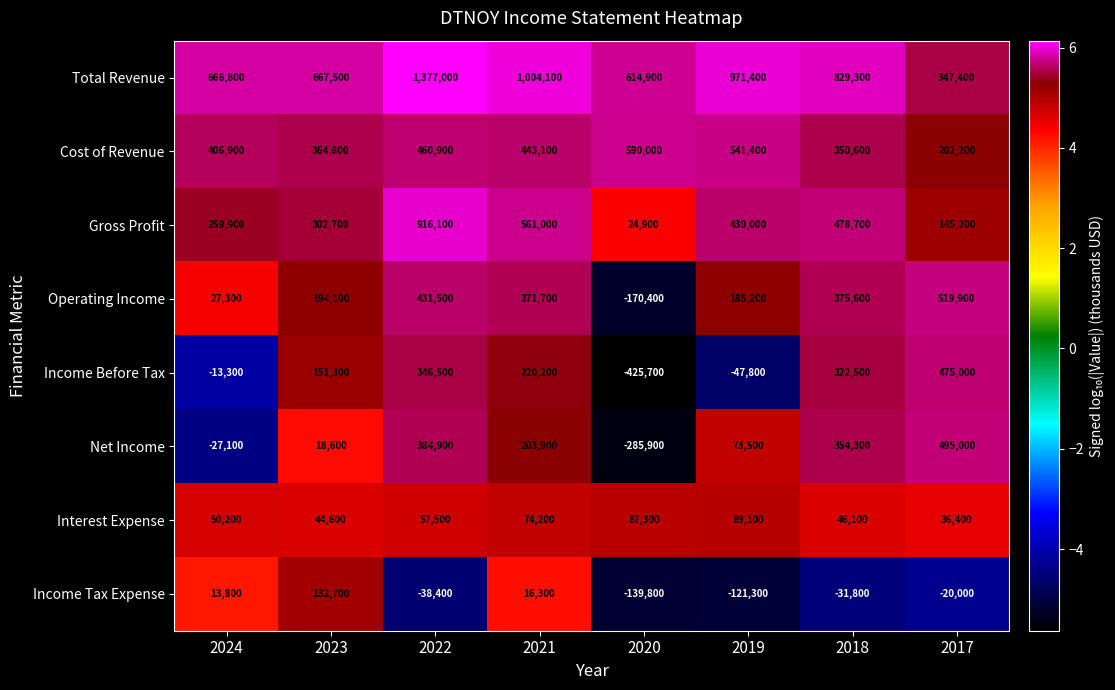

Count the number of data series in this chart.

8